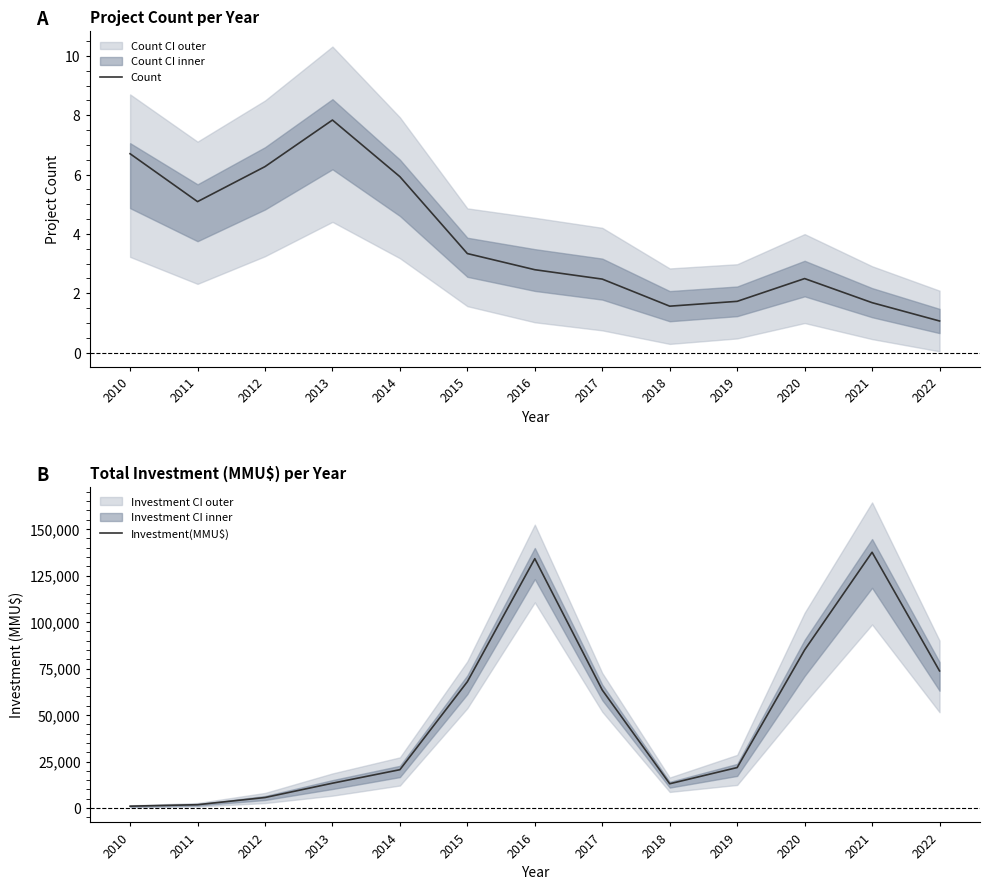

Where is the first local maximum for Investment(MMU$)?

2016